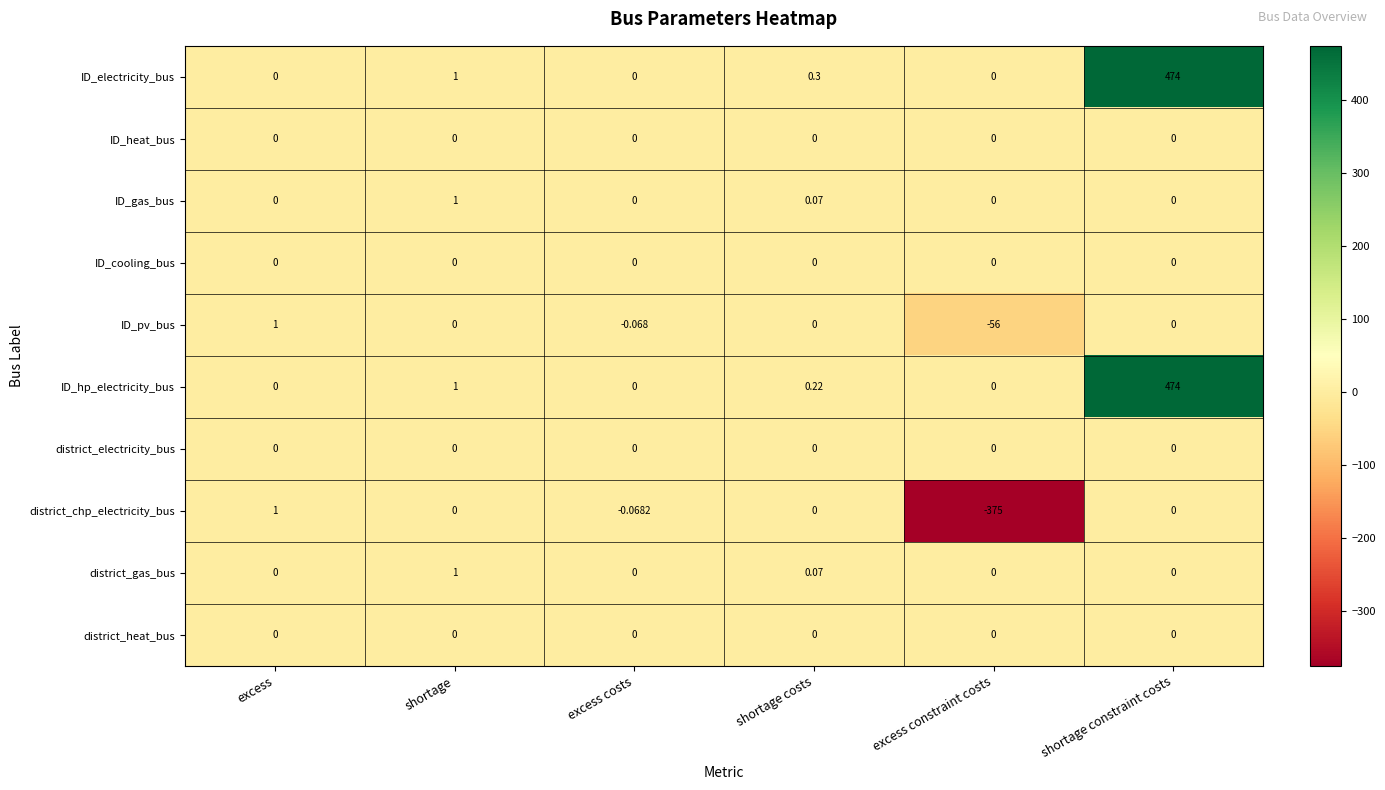

At which label is ID_hp_electricity_bus closest to 237?

shortage